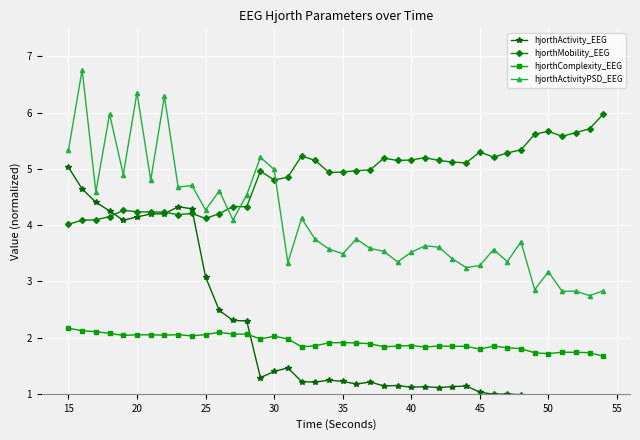

Reading right to left, extract all data points from this chart.

hjorthActivity_EEG: 0.7	0.7	0.8	0.9	0.9	0.9	1.0	1.0	1.0	1.0	1.1	1.1	1.1	1.1	1.1	1.1	1.1	1.2	1.2	1.2	1.2	1.2	1.2	1.5	1.4	1.3	2.3	2.3	2.5	3.1	4.3	4.3	4.2	4.2	4.1	4.1	4.3	4.4	4.6	5.0
hjorthMobility_EEG: 6.0	5.7	5.6	5.6	5.7	5.6	5.3	5.3	5.2	5.3	5.1	5.1	5.1	5.2	5.2	5.2	5.2	5.0	5.0	4.9	4.9	5.2	5.2	4.9	4.8	5.0	4.3	4.3	4.2	4.1	4.2	4.2	4.2	4.2	4.2	4.3	4.2	4.1	4.1	4.0
hjorthComplexity_EEG: 1.7	1.7	1.7	1.7	1.7	1.7	1.8	1.8	1.8	1.8	1.8	1.8	1.8	1.8	1.9	1.8	1.8	1.9	1.9	1.9	1.9	1.9	1.8	2.0	2.0	2.0	2.1	2.1	2.1	2.1	2.0	2.1	2.0	2.0	2.1	2.0	2.1	2.1	2.1	2.2
hjorthActivityPSD_EEG: 2.8	2.7	2.8	2.8	3.2	2.9	3.7	3.4	3.6	3.3	3.2	3.4	3.6	3.6	3.5	3.3	3.5	3.6	3.8	3.5	3.6	3.7	4.1	3.3	5.0	5.2	4.5	4.1	4.6	4.3	4.7	4.7	6.3	4.8	6.4	4.9	6.0	4.6	6.8	5.3